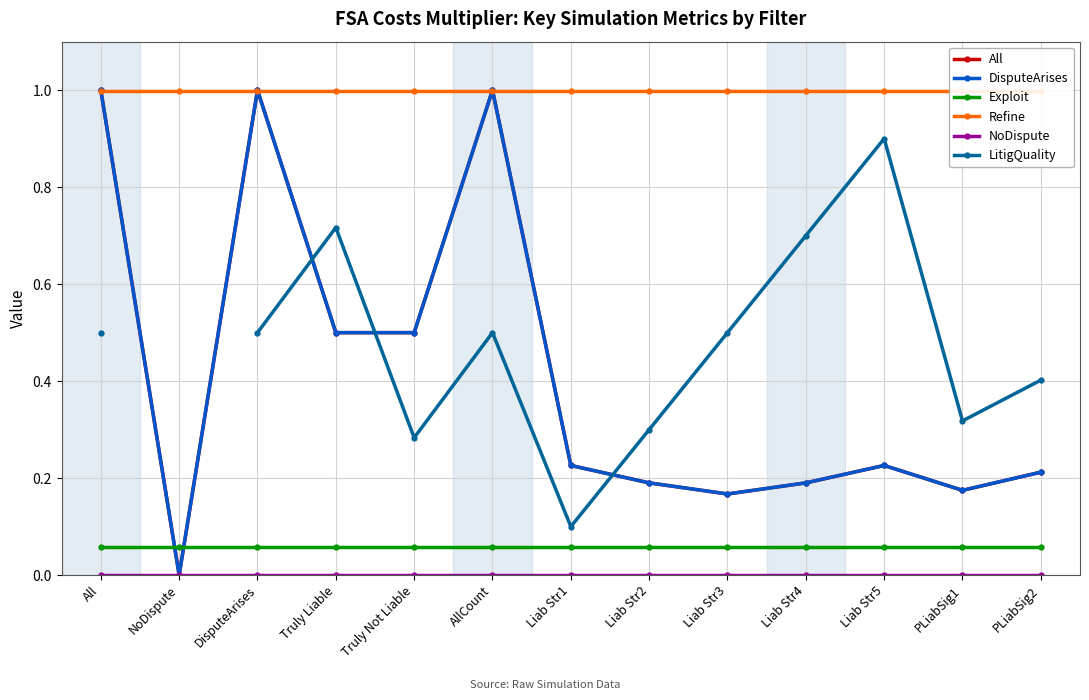

What is the label of the 4th point from the right?

Liab Str4